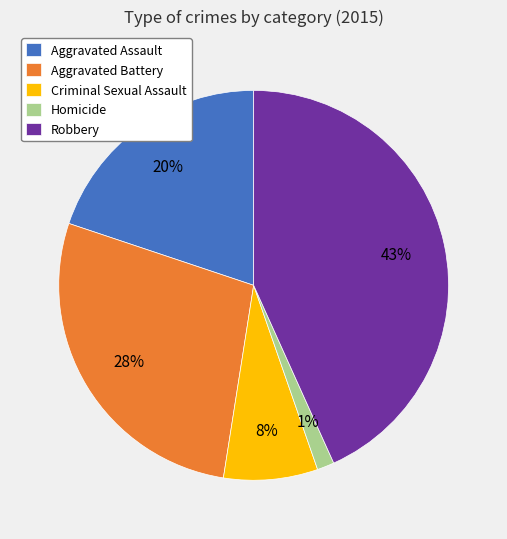

How many slices are in this pie chart?

5